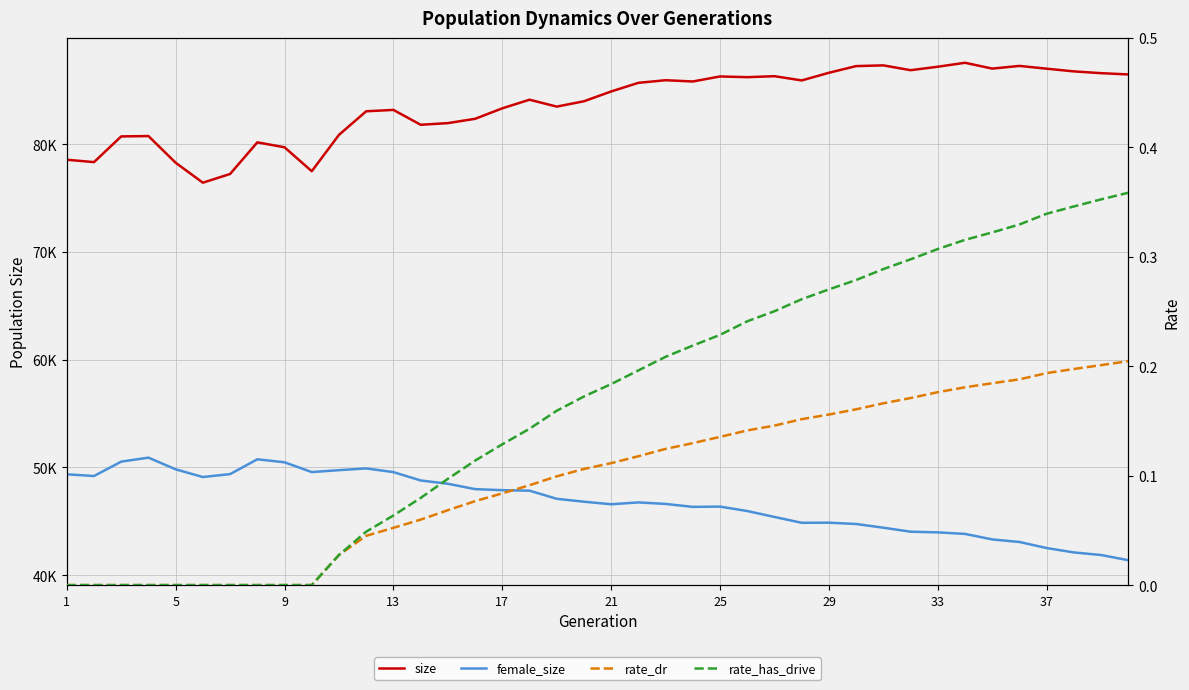

Reading left to right, what are all the values shown in this chart?

size: 78540.0	78320.0	80706.0	80739.0	78263.0	76411.0	77221.0	80155.0	79697.0	77477.0	80851.0	83039.0	83167.0	81787.0	81940.0	82339.0	83313.0	84113.0	83472.0	83968.0	84878.0	85679.0	85921.0	85804.0	86271.0	86204.0	86295.0	85902.0	86613.0	87232.0	87300.0	86851.0	87174.0	87540.0	87000.0	87250.0	86990.0	86740.0	86576.0	86457.0
female_size: 49347.0	49189.0	50523.0	50895.0	49810.0	49094.0	49365.0	50740.0	50462.0	49554.0	49733.0	49893.0	49549.0	48777.0	48469.0	47972.0	47875.0	47828.0	47073.0	46804.0	46567.0	46739.0	46597.0	46324.0	46350.0	45939.0	45388.0	44848.0	44857.0	44735.0	44392.0	44020.0	43959.0	43815.0	43303.0	43065.0	42503.0	42096.0	41856.0	41374.0
rate_dr: 0.0	0.0	0.0	0.0	0.0	0.0	0.0	0.0	0.0	0.0	0.0	0.0	0.1	0.1	0.1	0.1	0.1	0.1	0.1	0.1	0.1	0.1	0.1	0.1	0.1	0.1	0.1	0.2	0.2	0.2	0.2	0.2	0.2	0.2	0.2	0.2	0.2	0.2	0.2	0.2
rate_has_drive: 0.0	0.0	0.0	0.0	0.0	0.0	0.0	0.0	0.0	0.0	0.0	0.0	0.1	0.1	0.1	0.1	0.1	0.1	0.2	0.2	0.2	0.2	0.2	0.2	0.2	0.2	0.3	0.3	0.3	0.3	0.3	0.3	0.3	0.3	0.3	0.3	0.3	0.3	0.4	0.4